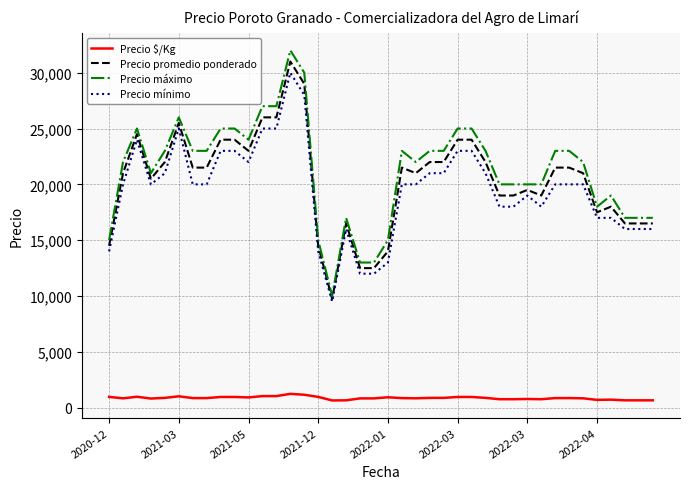

List the series in order of their peak value, highest first.

Precio máximo, Precio promedio ponderado, Precio mínimo, Precio $/Kg